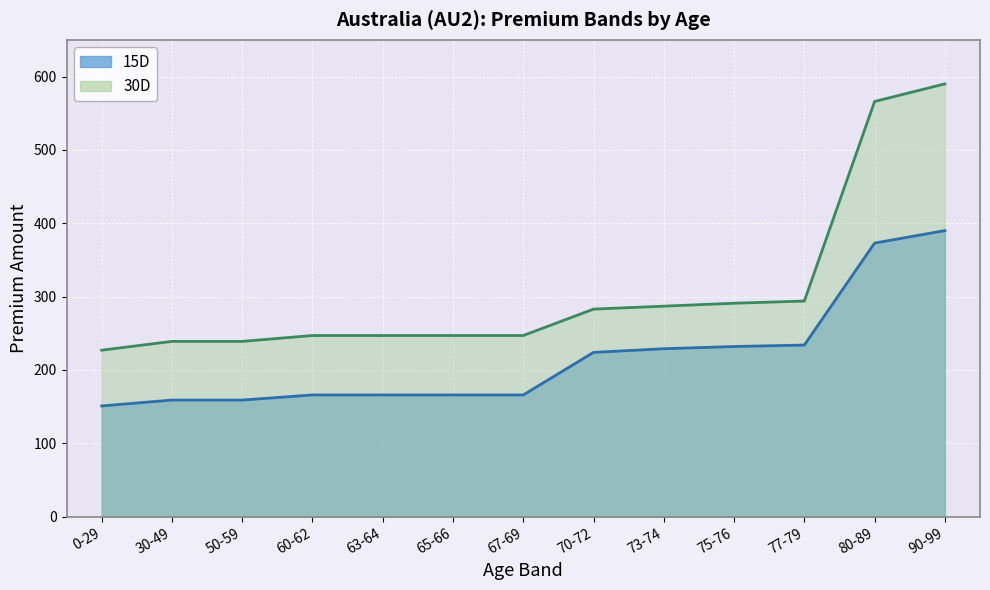

What is the difference between the maximum and minimum values in the 30D series?

363